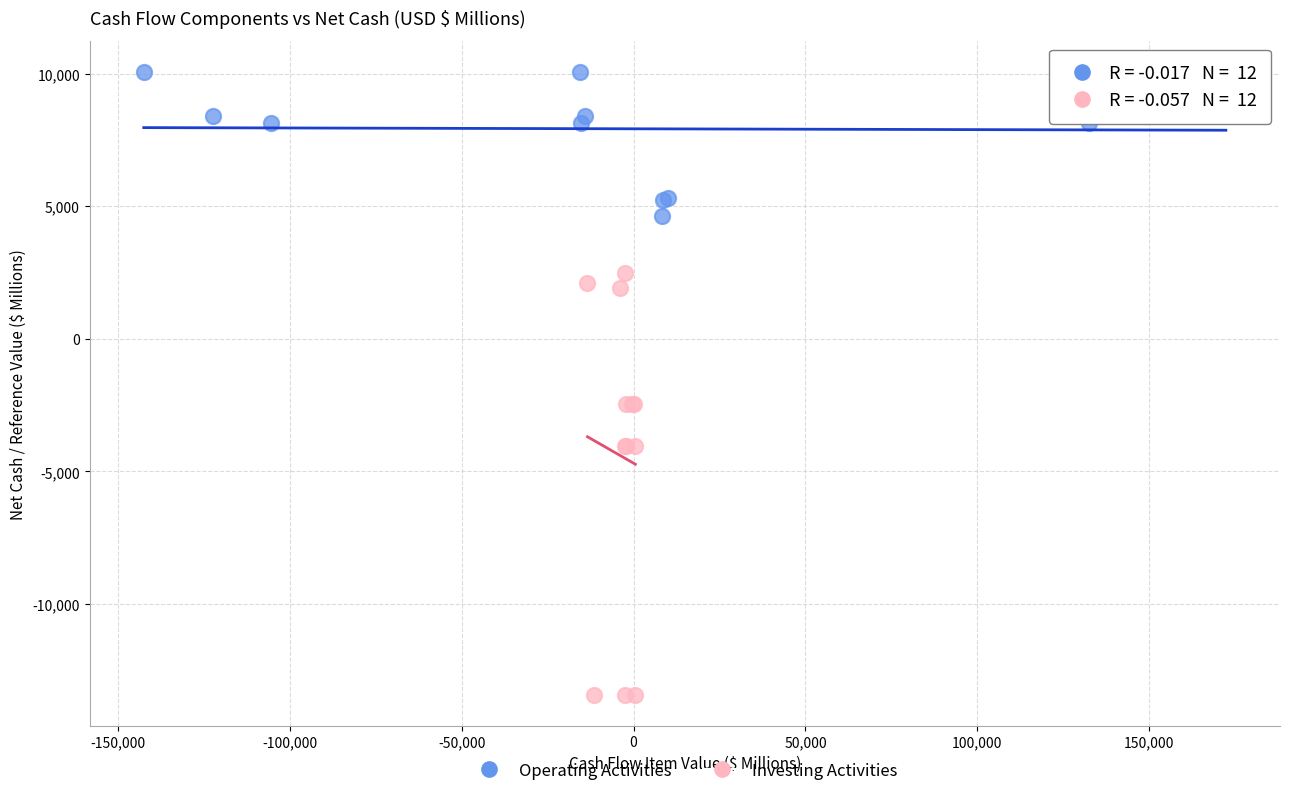

Which series contains the highest Y value?

Operating Activities